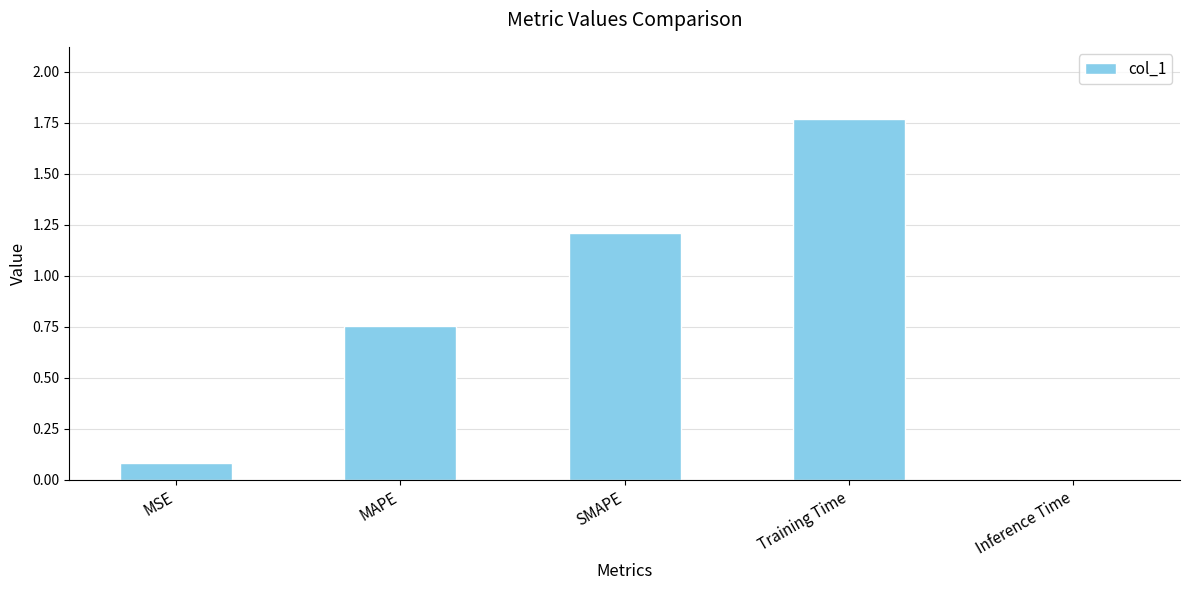

What is the sum of all values?

3.8